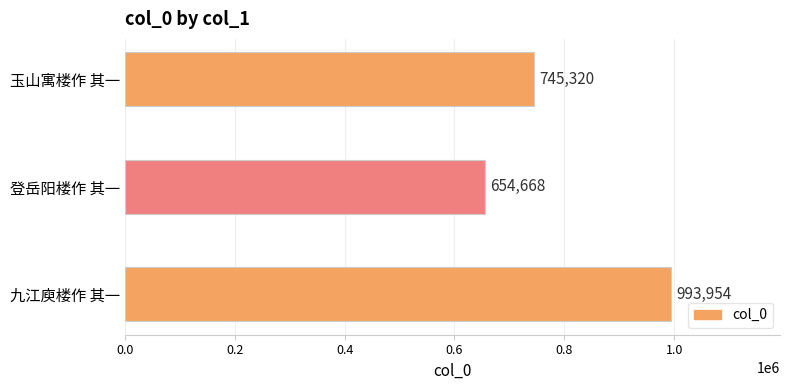

What is the change in value from 登岳阳楼作 其一 to 玉山寓楼作 其一?

+90652